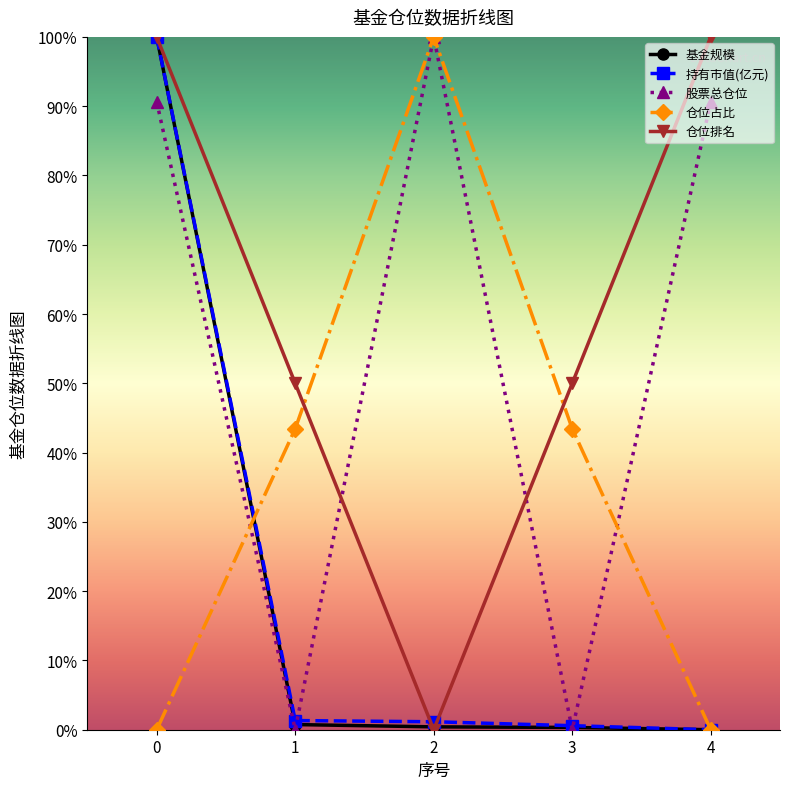

How many data points does each series have?

5